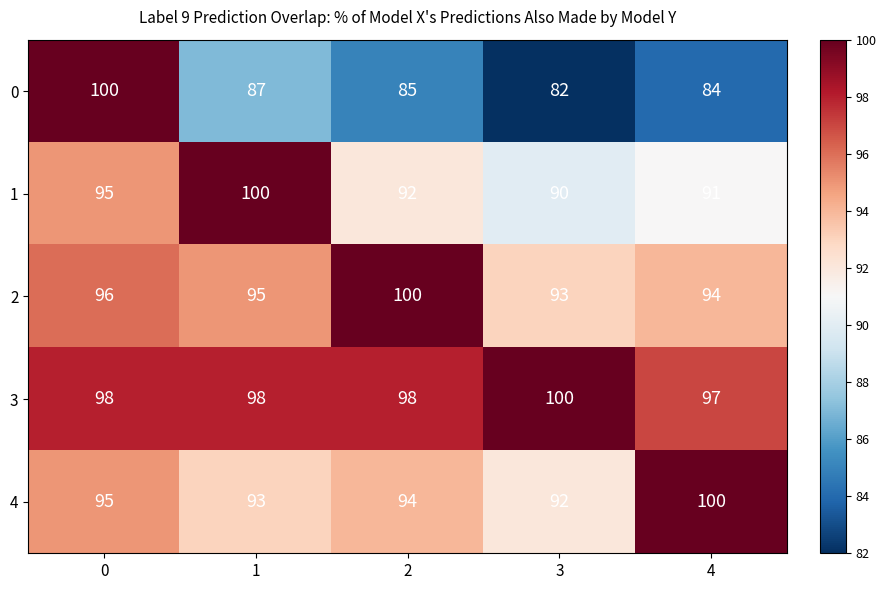

The value of 2 at 4 is 94. True or false?

True